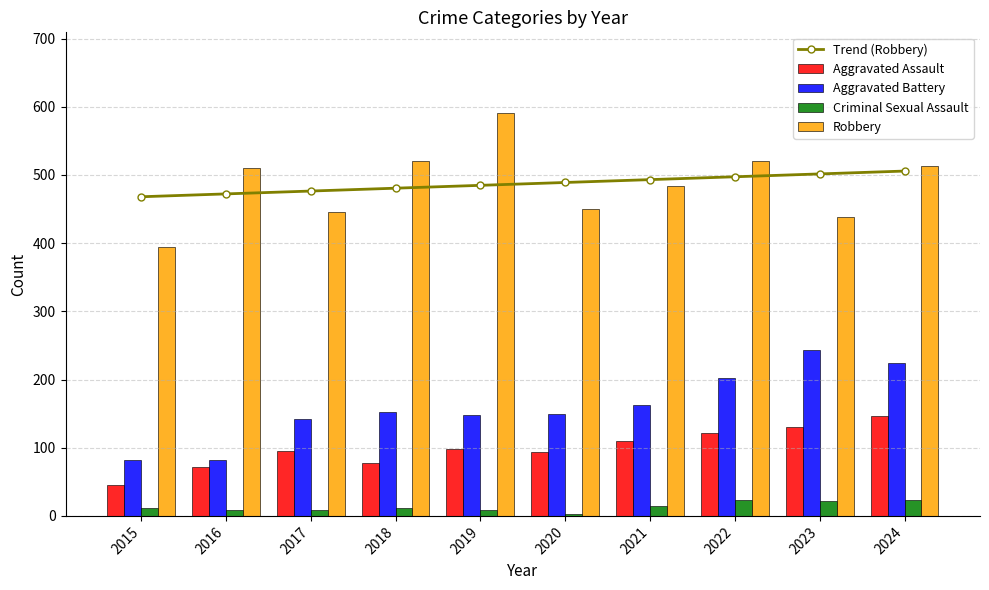

Which series changed the most between 2016 and 2019?

Robbery